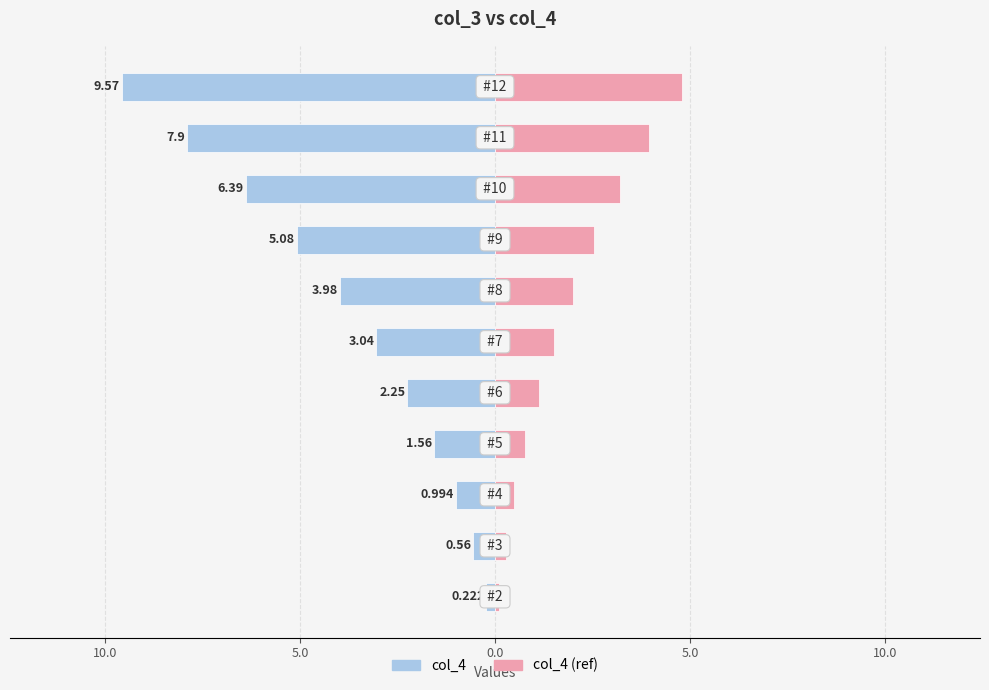

What are all the series names shown in the legend?

col_4, col_4 (ref)